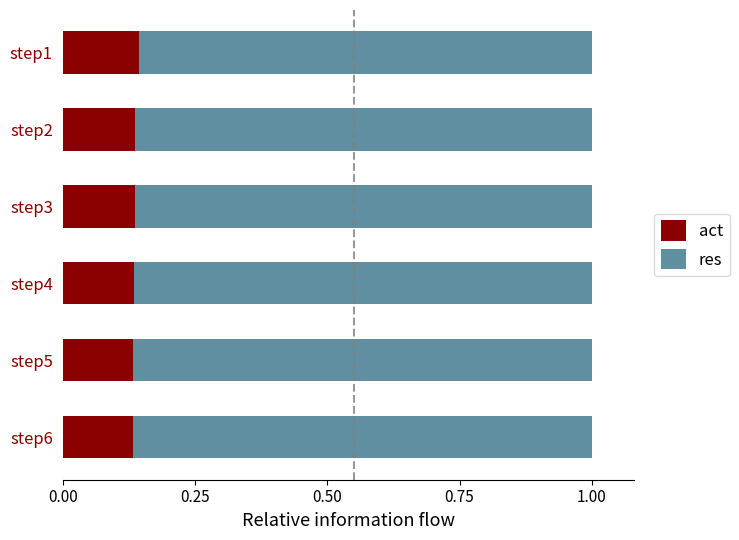

What is the total value across all series at step1?

1.0